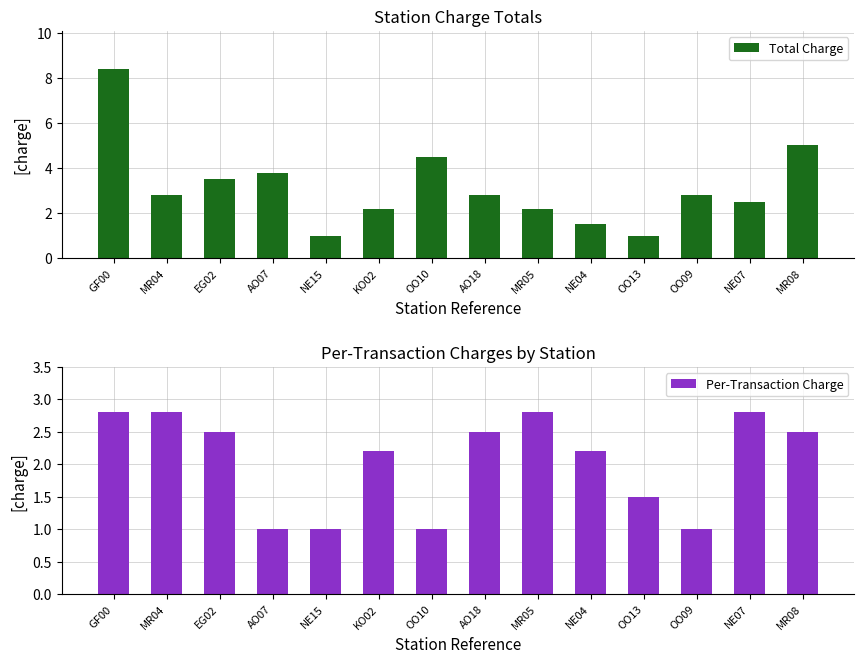

What is the difference between the second highest and second lowest values in the Per-Transaction Charge series?

1.8